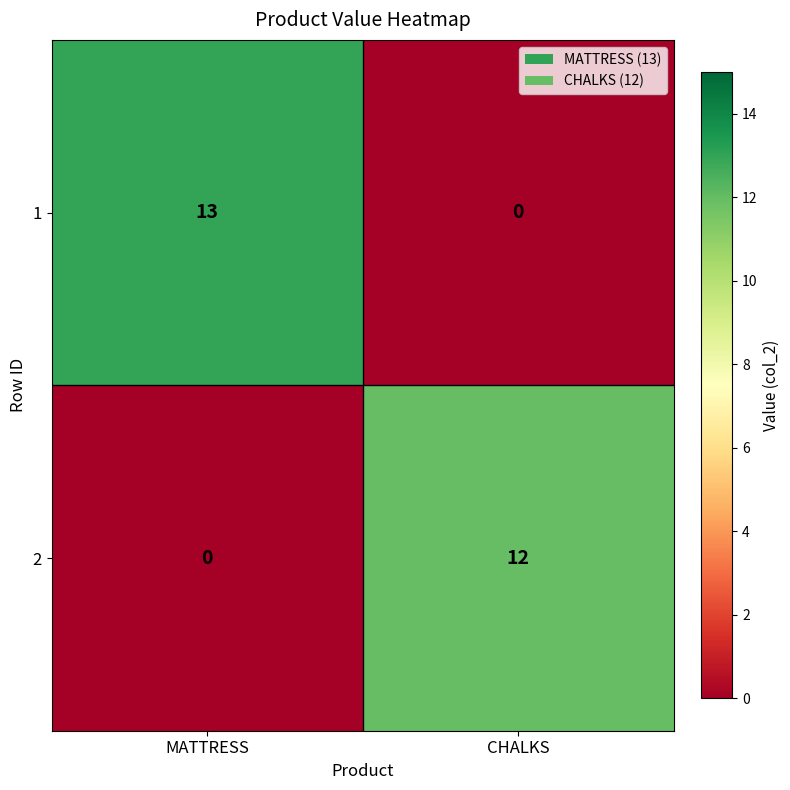

Where is 2 nearest to the value 6?

MATTRESS